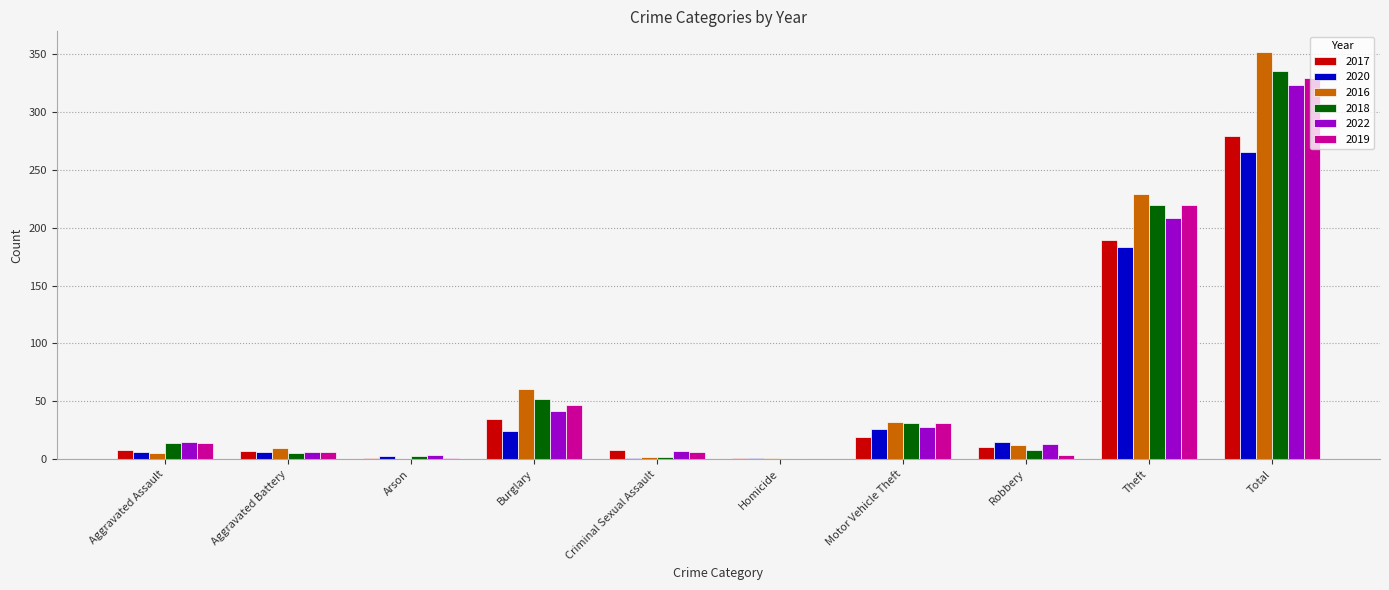

Is it true that 2017 equals 310 at Theft?

False